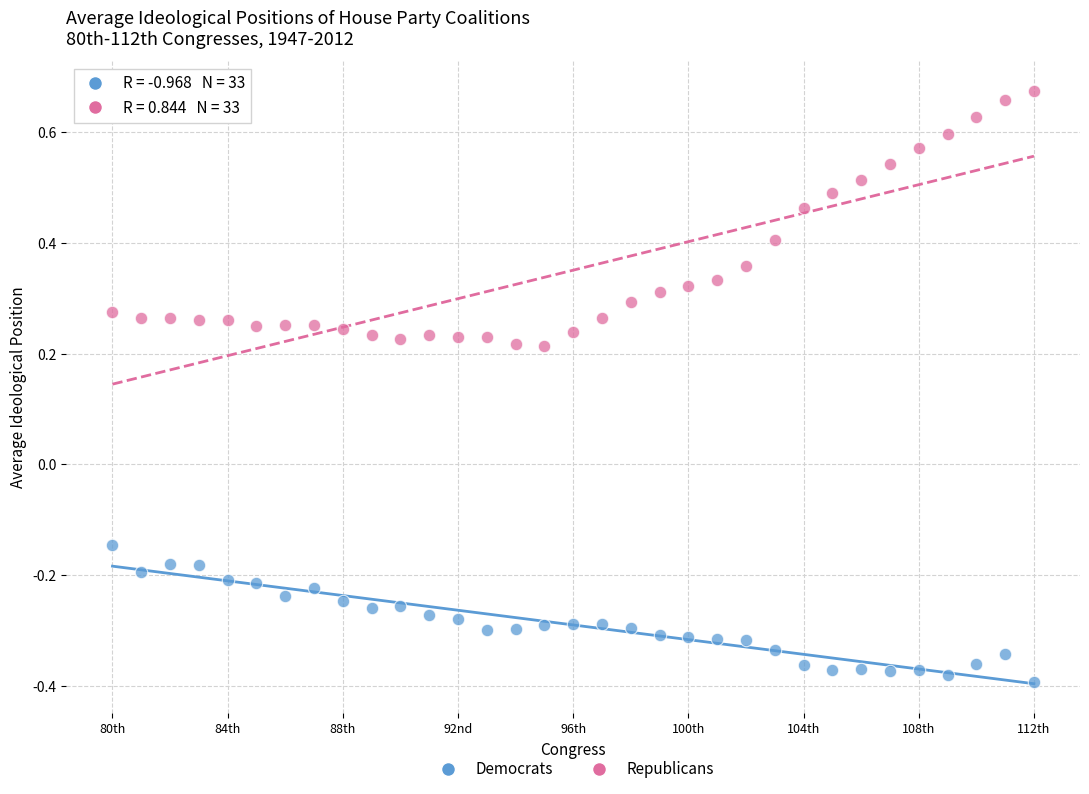

What are all the series names shown in the legend?

Democrats, Republicans